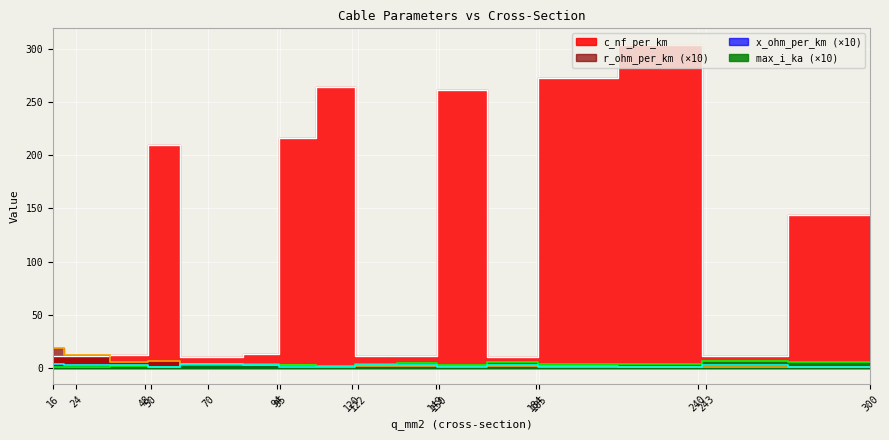

What is the sum of the r_ohm_per_km values at 240 and 122?

3.6